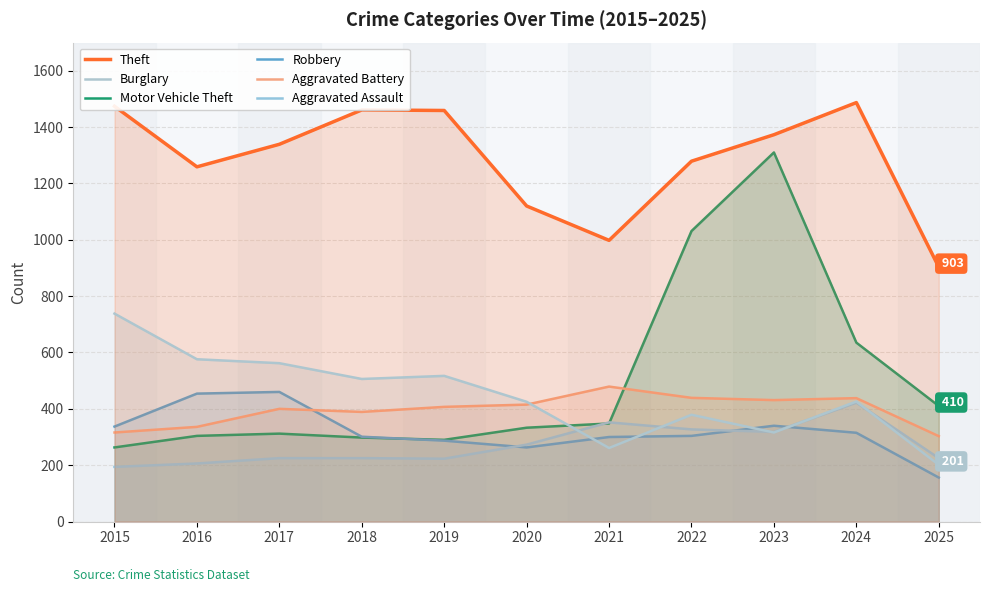

List the labels in order of Robbery value, largest first.

2017, 2016, 2023, 2015, 2024, 2022, 2018, 2021, 2019, 2020, 2025